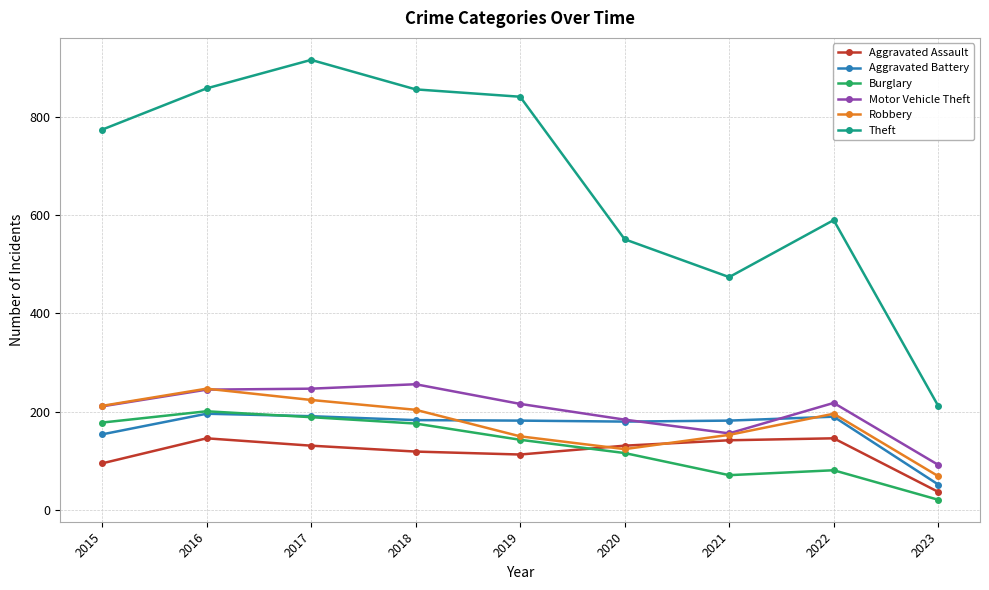

What are all the series names shown in the legend?

Aggravated Assault, Aggravated Battery, Burglary, Motor Vehicle Theft, Robbery, Theft